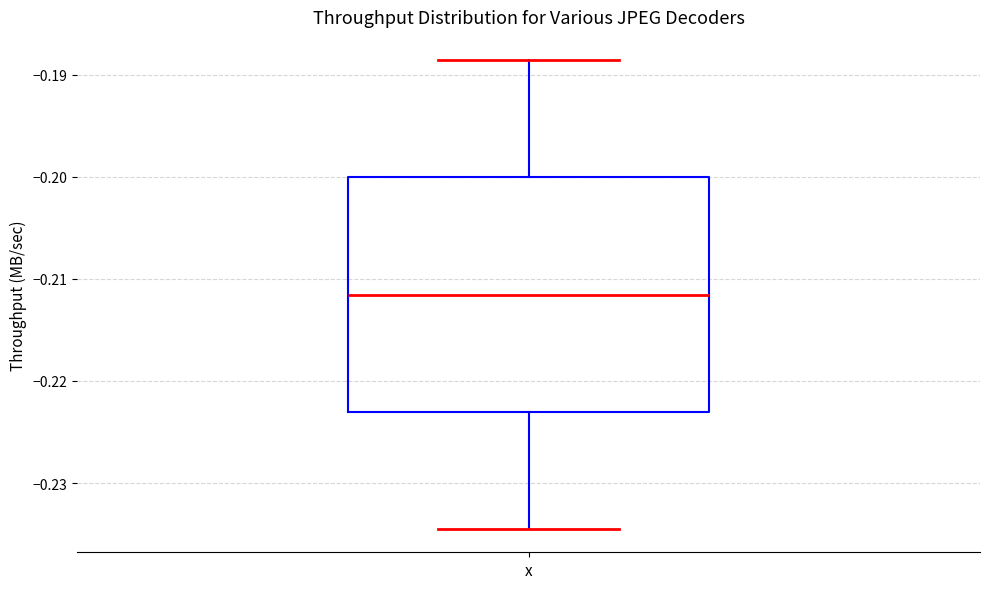

Where is the lower edge of the box for x on the y-axis? The values are not printed on the chart, so give them approximately, as read against the axis.

-0.223